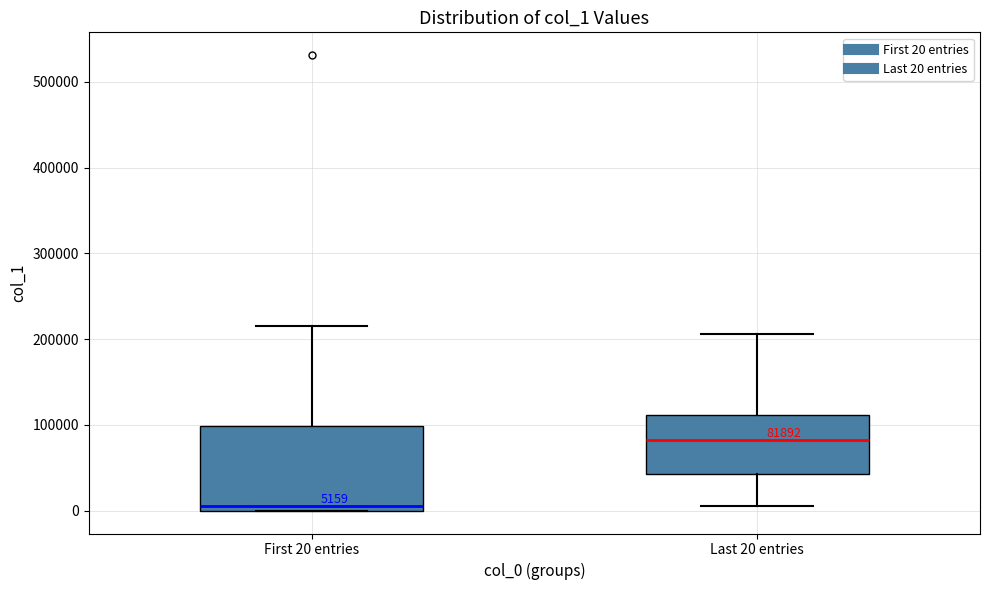

Which box is the tallest, from its lower edge to its upper edge?

First 20 entries